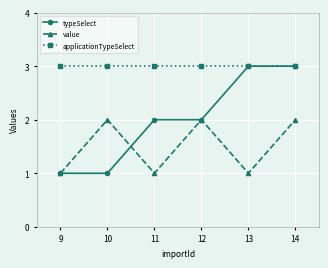

What is the maximum value shown in the chart?

3